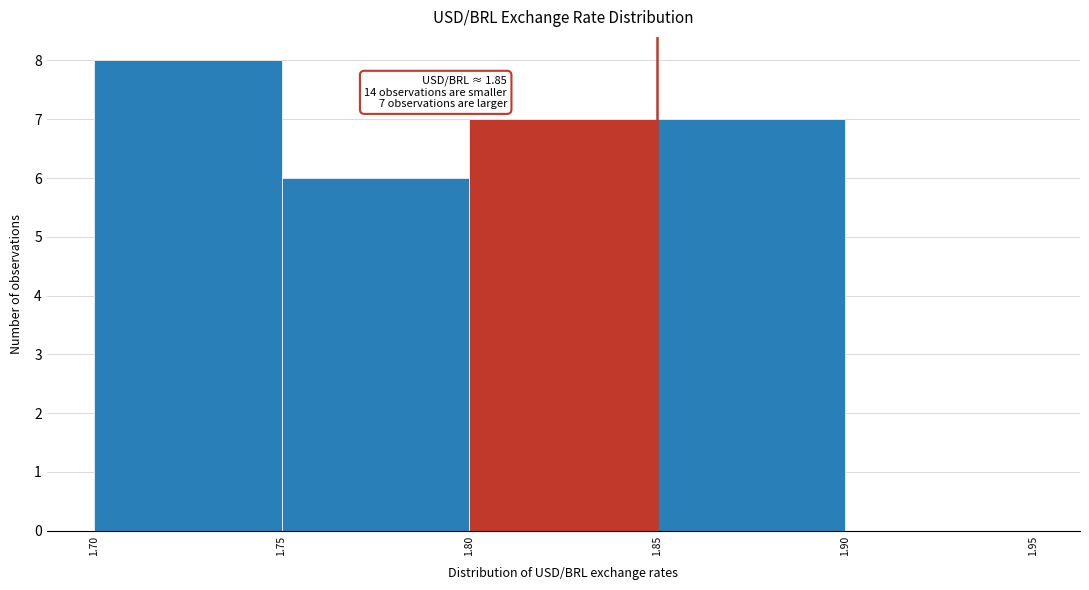

Which range on the x-axis has the tallest bar?

1.70 to 1.75